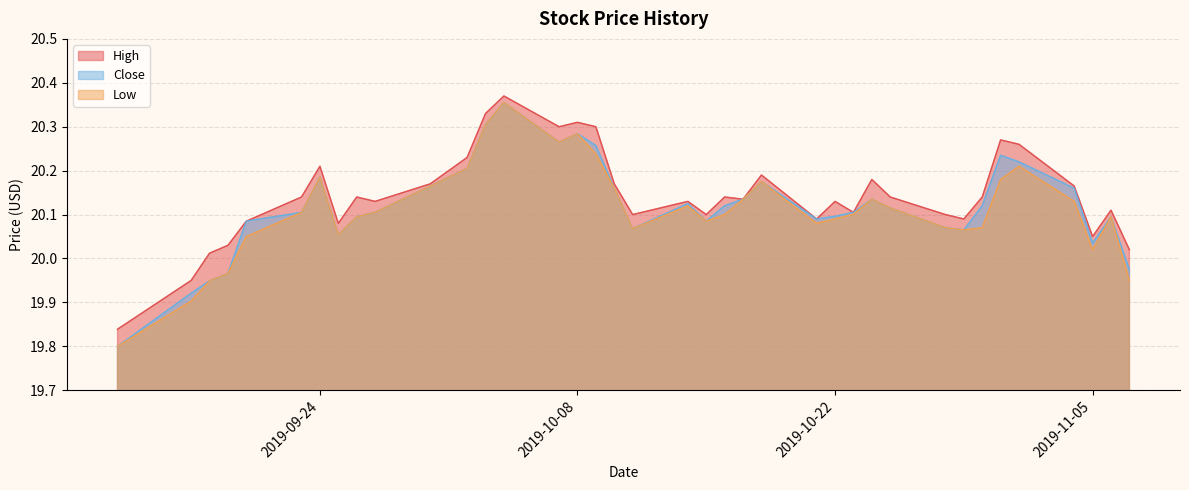

Where is the first local minimum for Low?

2019-09-25